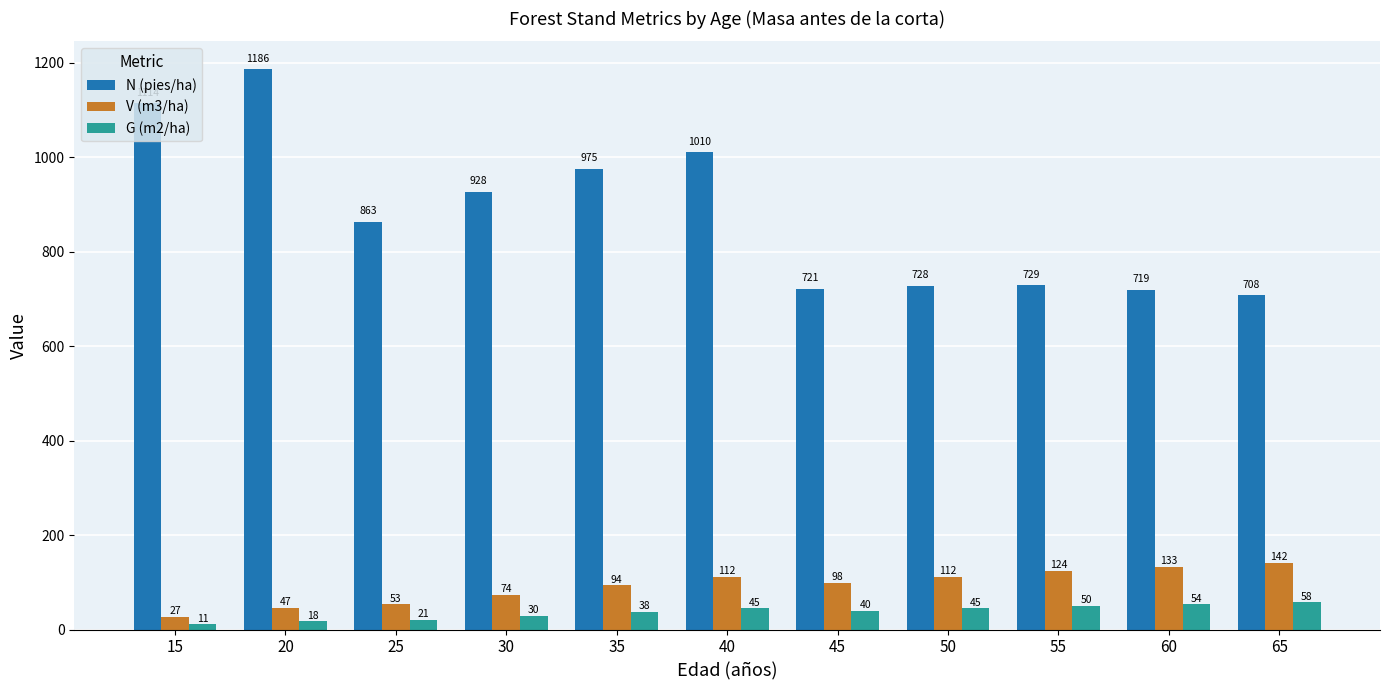

Does the chart contain any negative values?

No